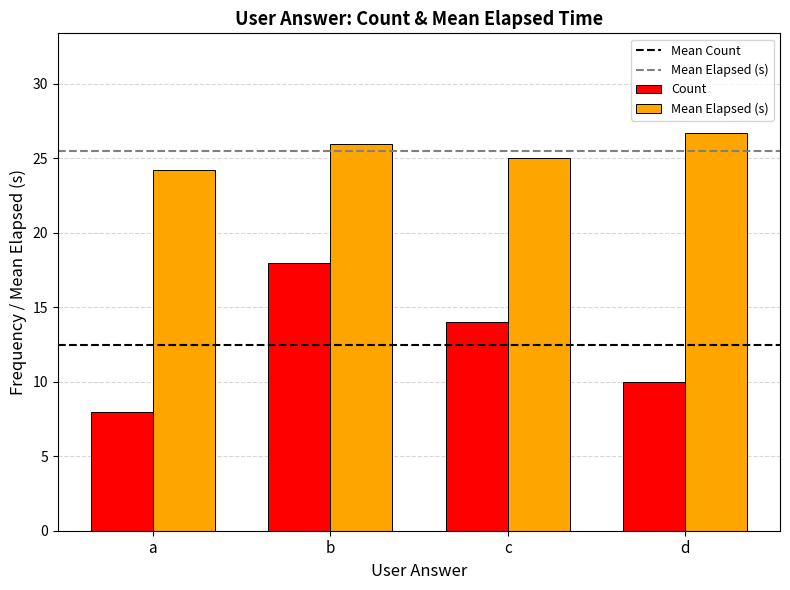

What is the sum of the Mean Elapsed (s) values at b and a?

50.2